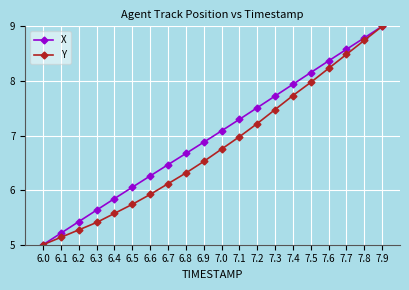

What position from the left is 7.3?

14